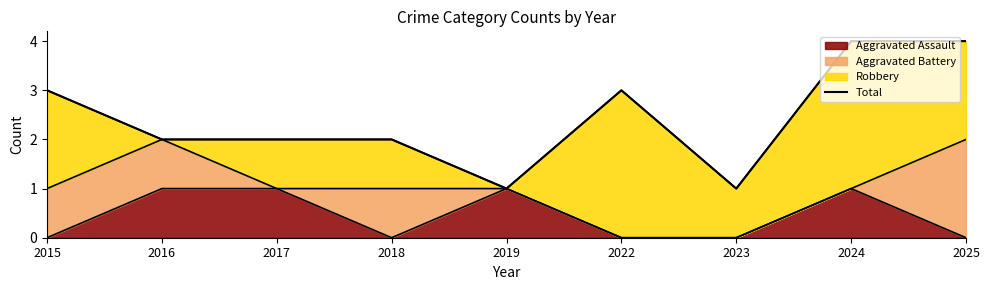

Approximately how many times larger is the value at 2016 compared to 2024?

0.5